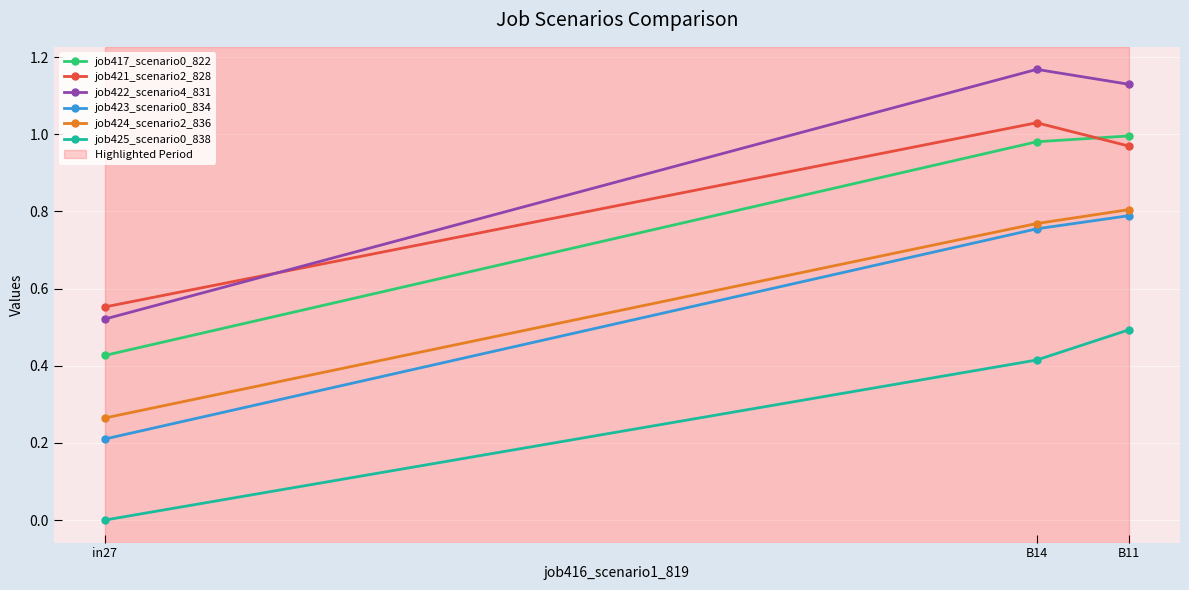

Which category has the lowest value in the job421_scenario2_828 series?

in27